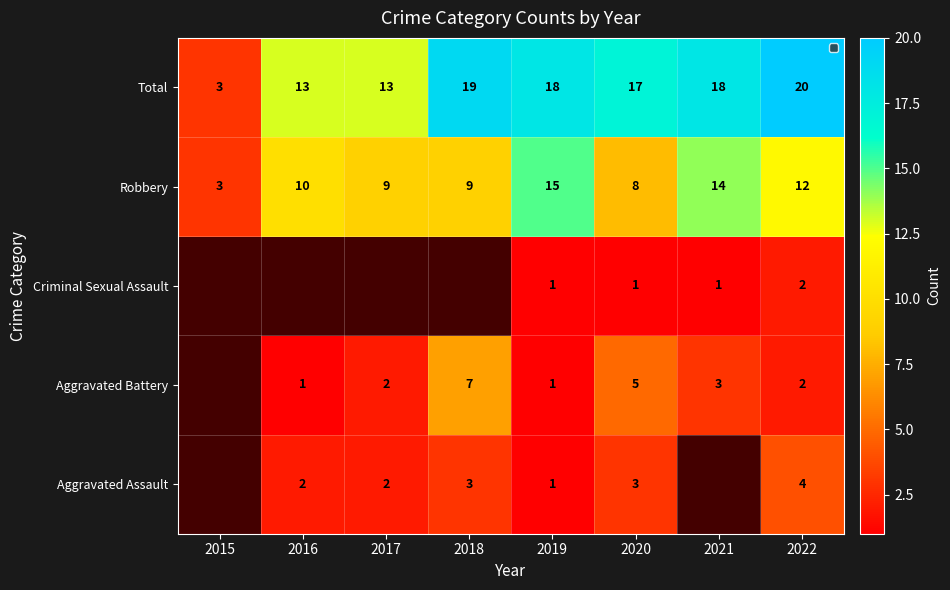

True or false: Criminal Sexual Assault has a value of 1 at 2019.

True